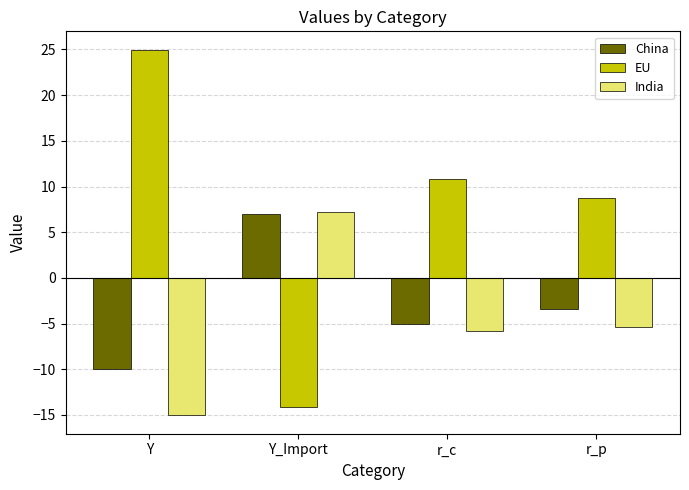

Which series changed the most between Y and r_c?

EU